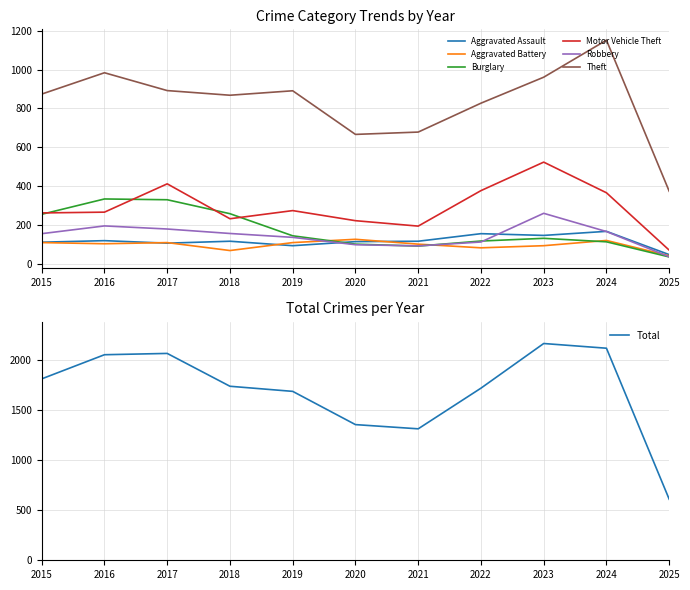

What is the value of the Robbery point at the 8th from the left?

111